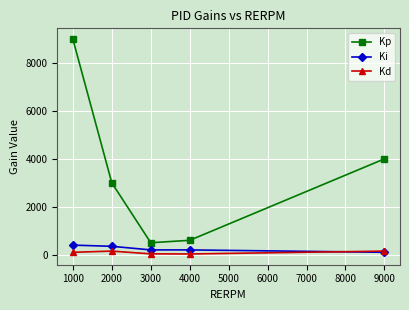

Which series has the largest range (max minus min)?

Kp